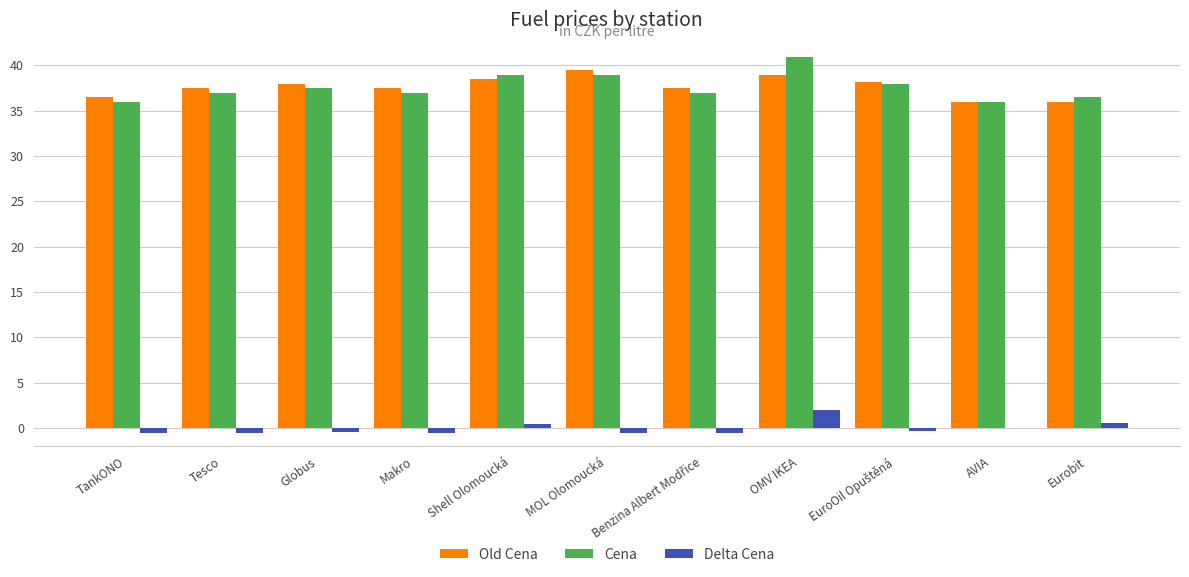

What is the highest value of the Delta Cena series?

2.0